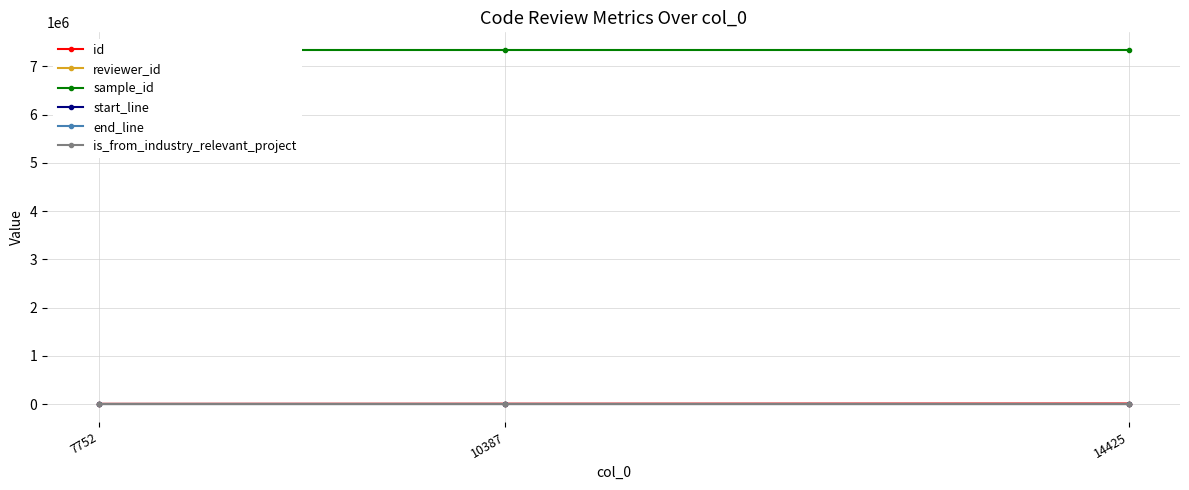

Which series has the largest total across all categories?

sample_id